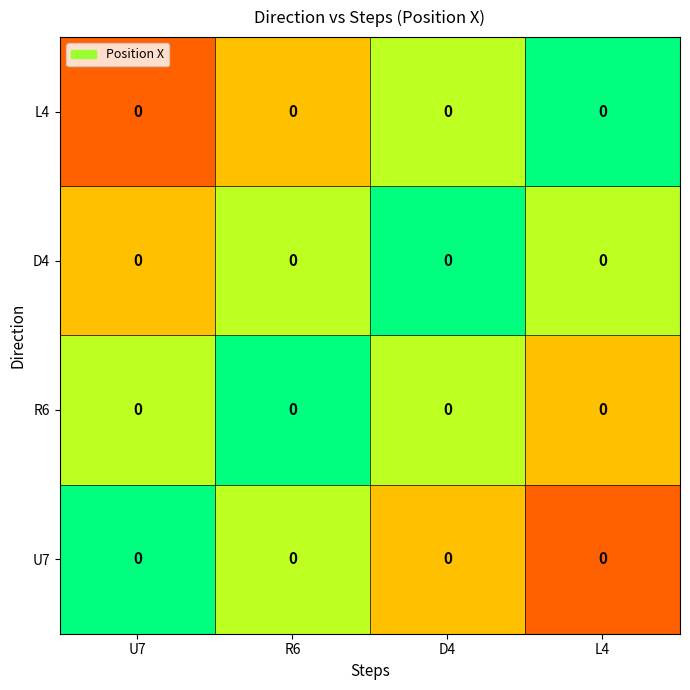

The R6 series shows 0.1 at L4. True or false?

False